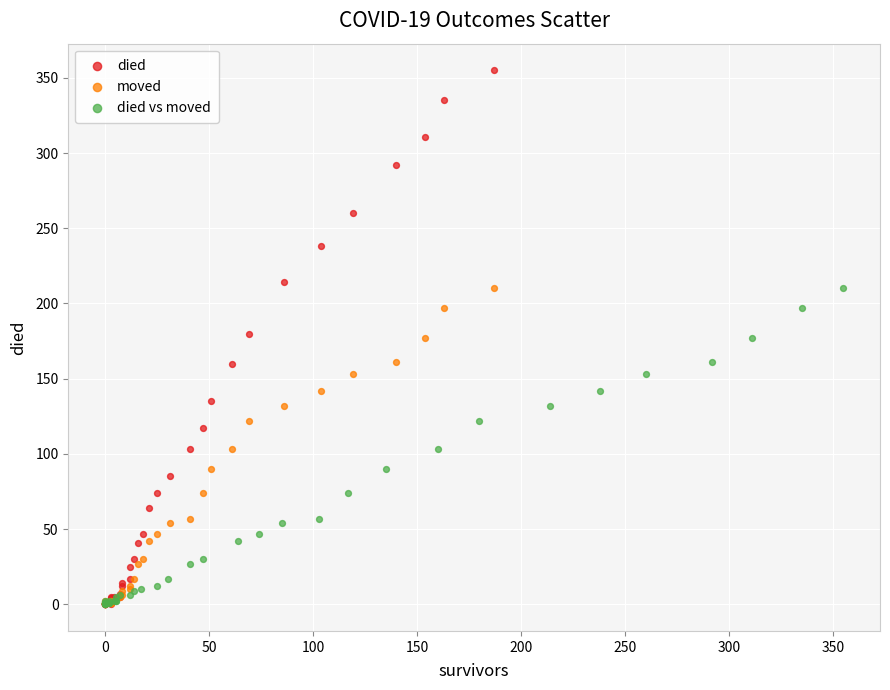

Which series has the largest Y range (max minus min)?

died